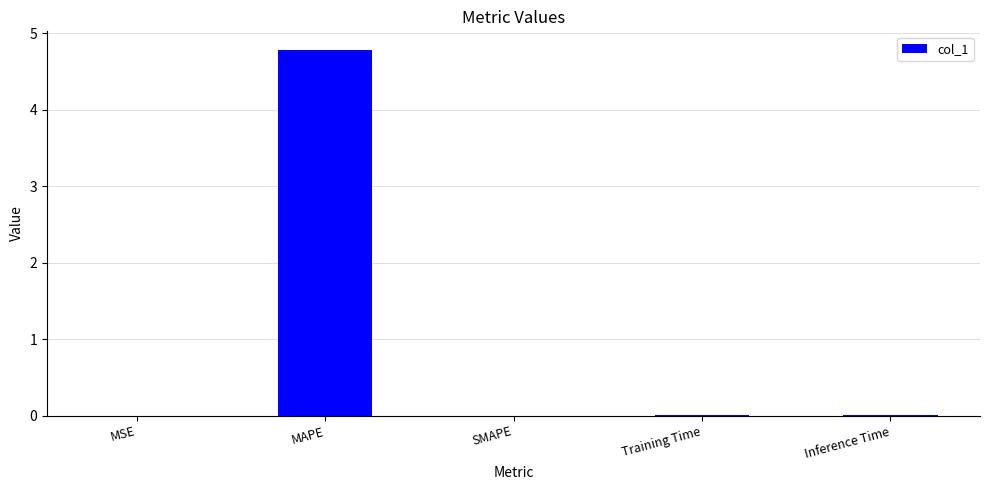

How many categories are shown in the chart?

5